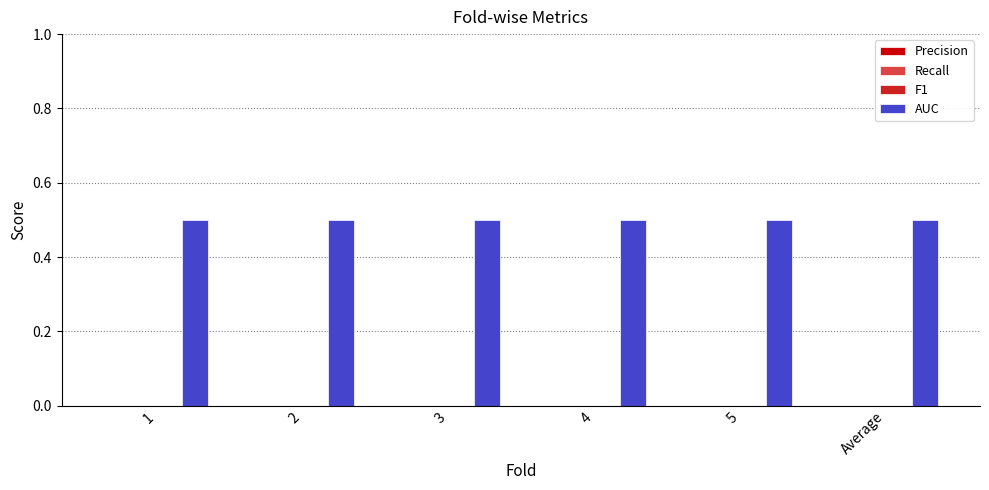

What is the sum of all AUC values?

3.0